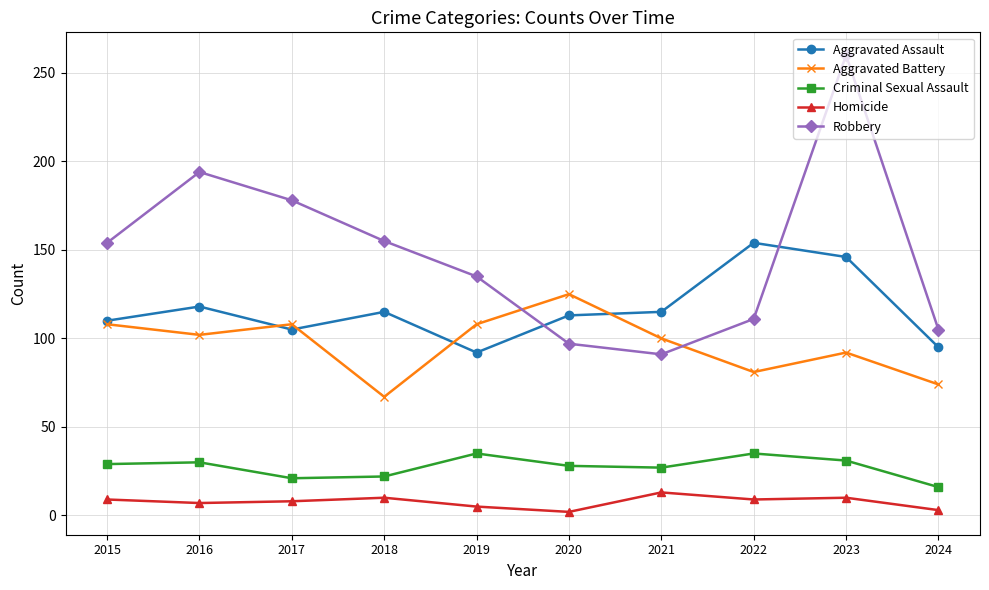

Where is the first local minimum for Robbery?

2021